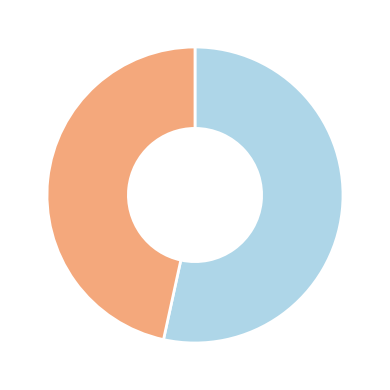

How many segments does this pie chart have?

2